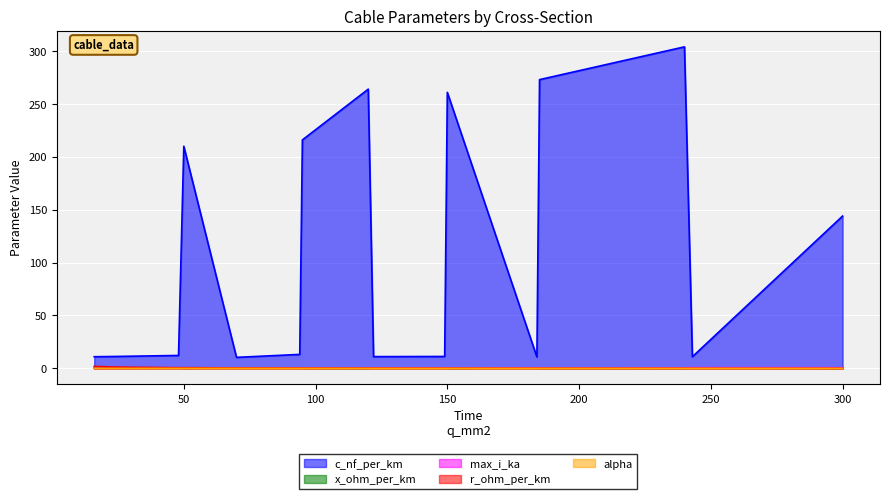

Between 185 and 16, which is larger?

185